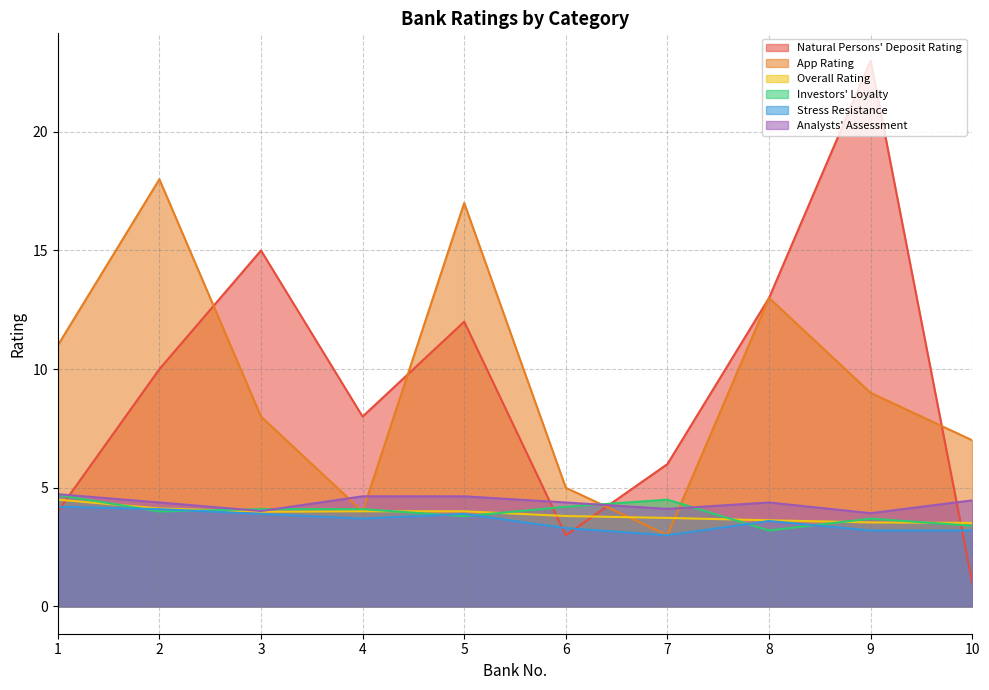

What is the smallest value displayed?

1.0